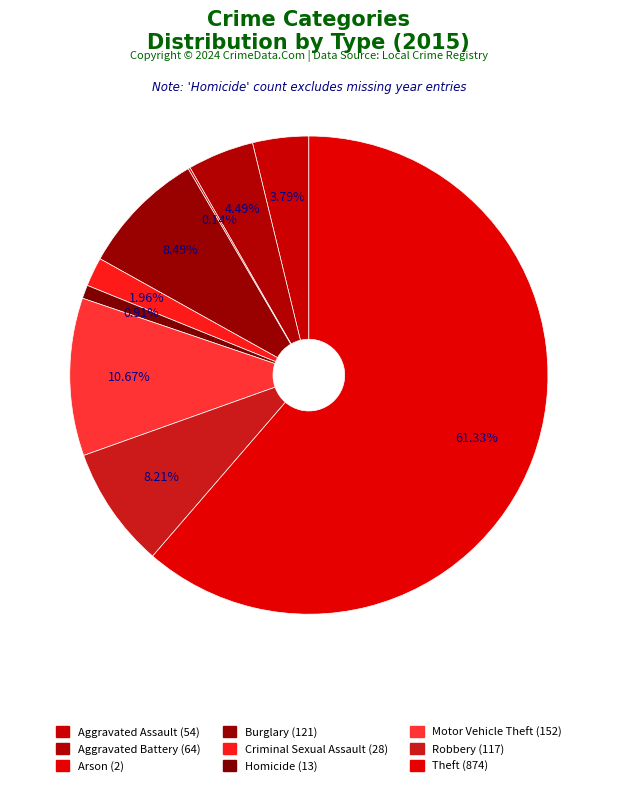

Which slice is the largest?

Theft